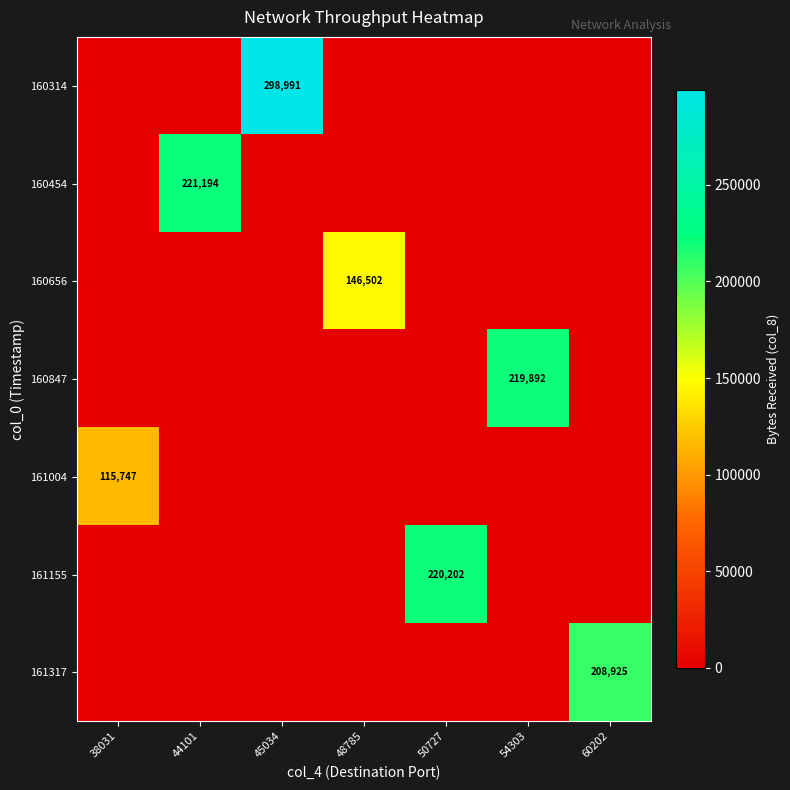

True or false: 161155 has a value of 220202 at 50727.

True